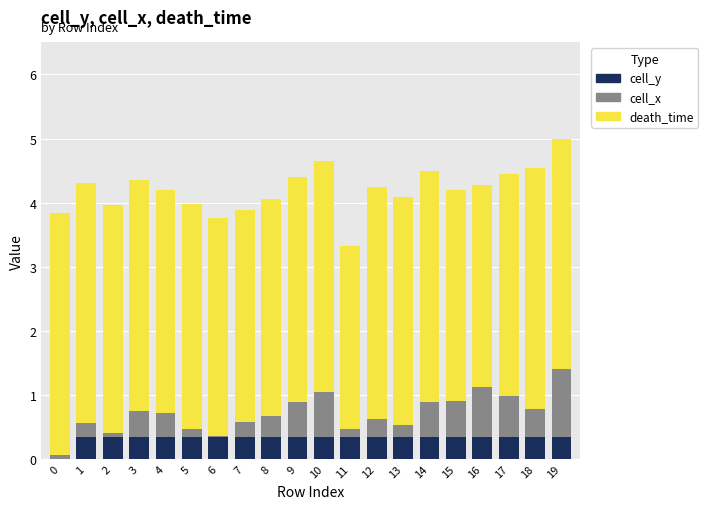

What is the sum of all cell_y values?

6.3